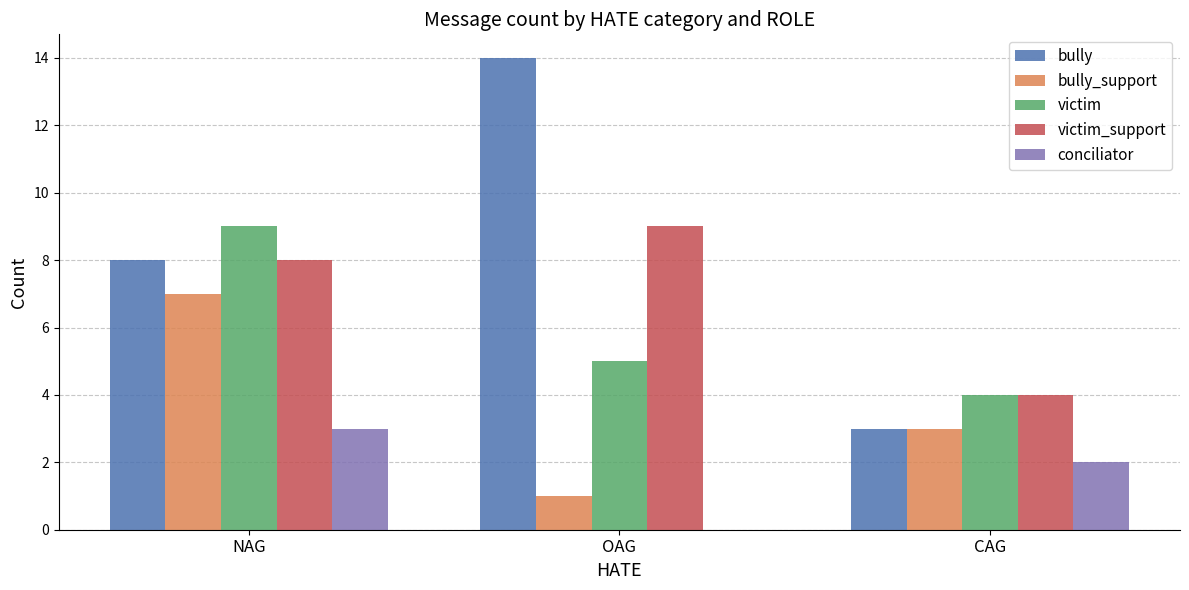

What value does the victim_support series have at OAG?

9